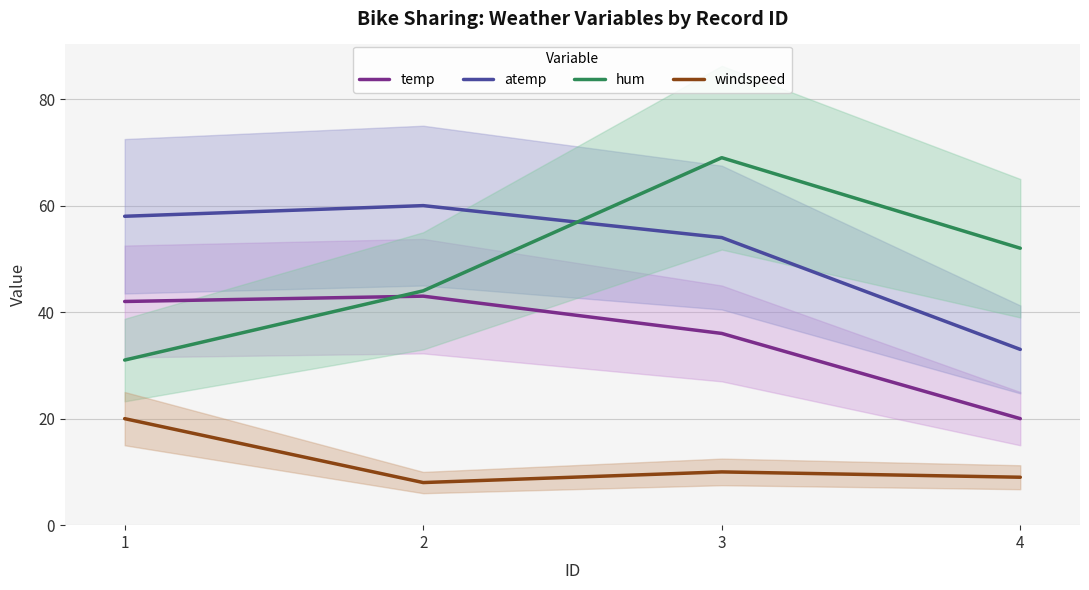

Where is atemp nearest to the value 46?

3